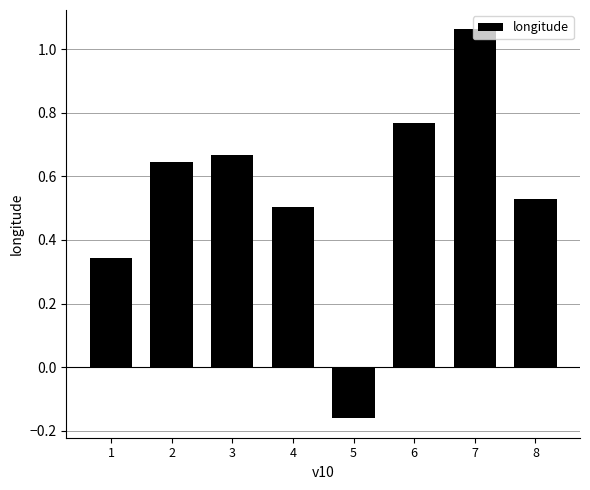

How many negative values are there?

1